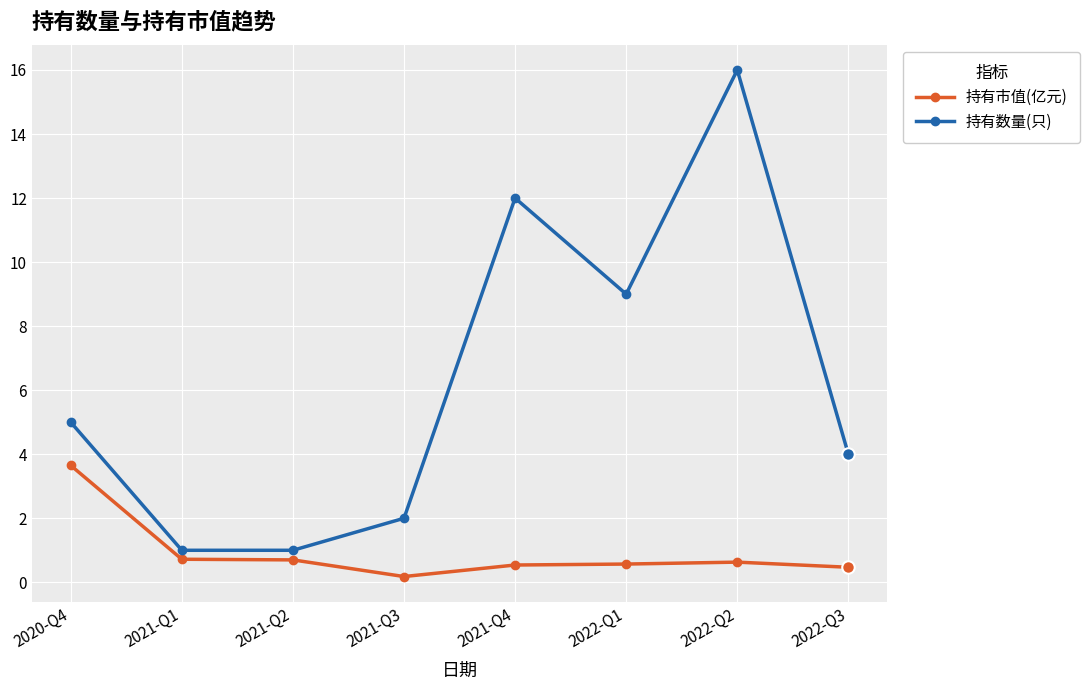

The value of 持有数量(只) at 2021-Q2 is 1.8. True or false?

False